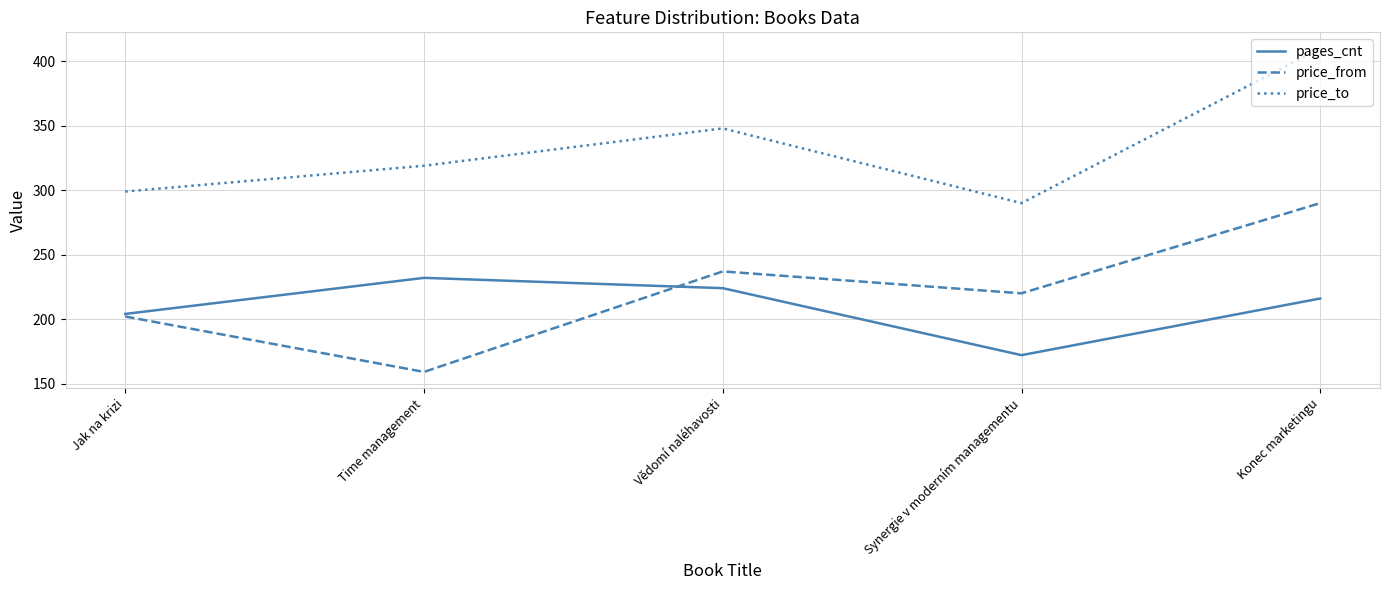

Which series changed the most between Time management and Konec marketingu?

price_from